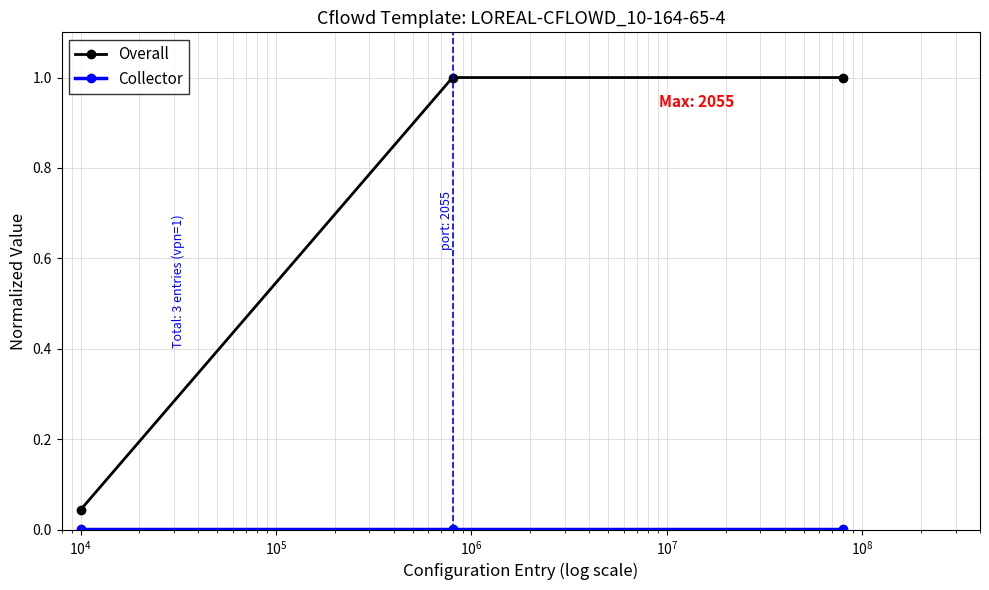

What is the greatest value displayed?

1.0